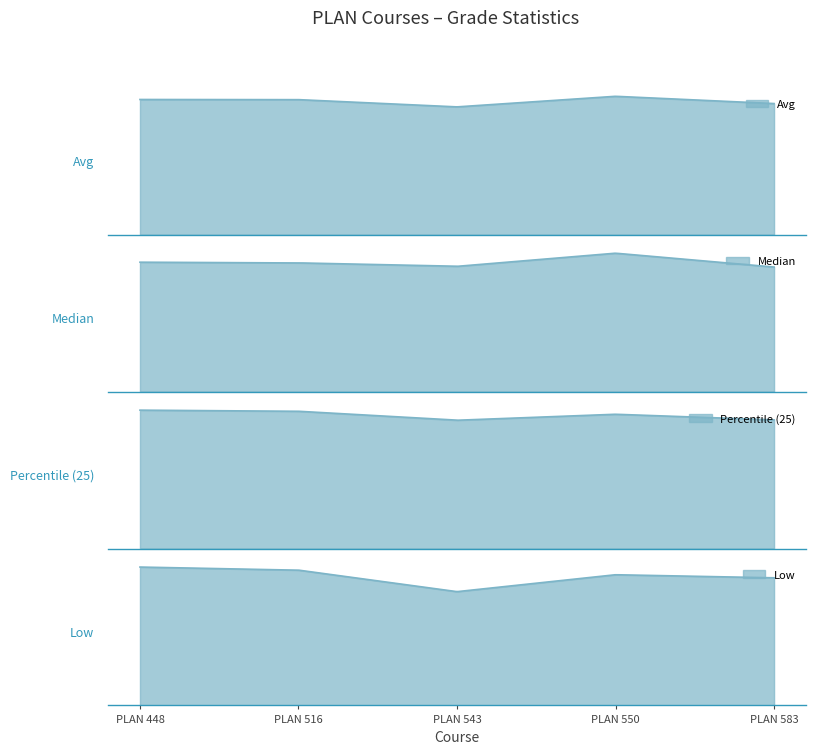

Reading left to right, what are all the values shown in this chart?

Avg: 93.3	93.2	88.2	95.5	90.5
Median: 93.5	93.0	90.5	100.0	90.0
Percentile (25): 92.5	91.8	85.8	89.8	86.0
Low: 90.0	88.0	74.0	85.0	83.0